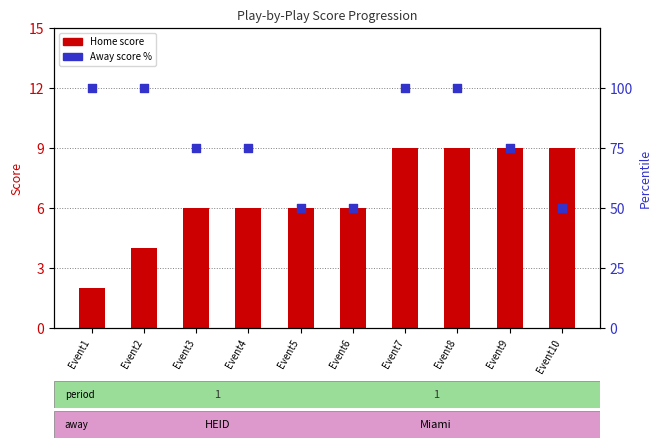

What are all the series names shown in the legend?

Home Score, Away Score %